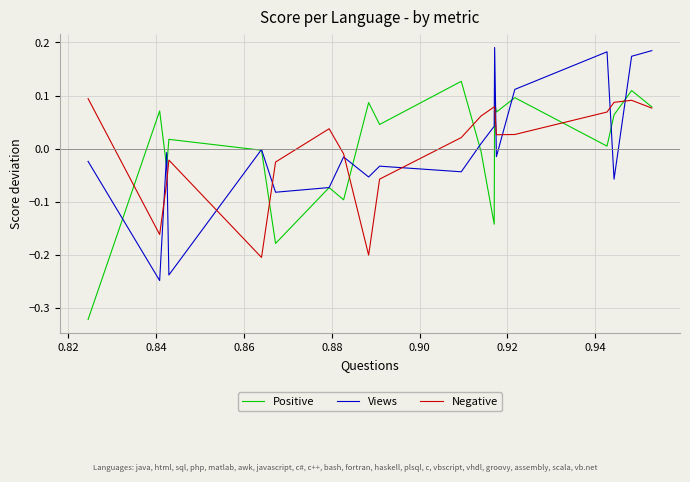

How many values in Negative are below zero?

8